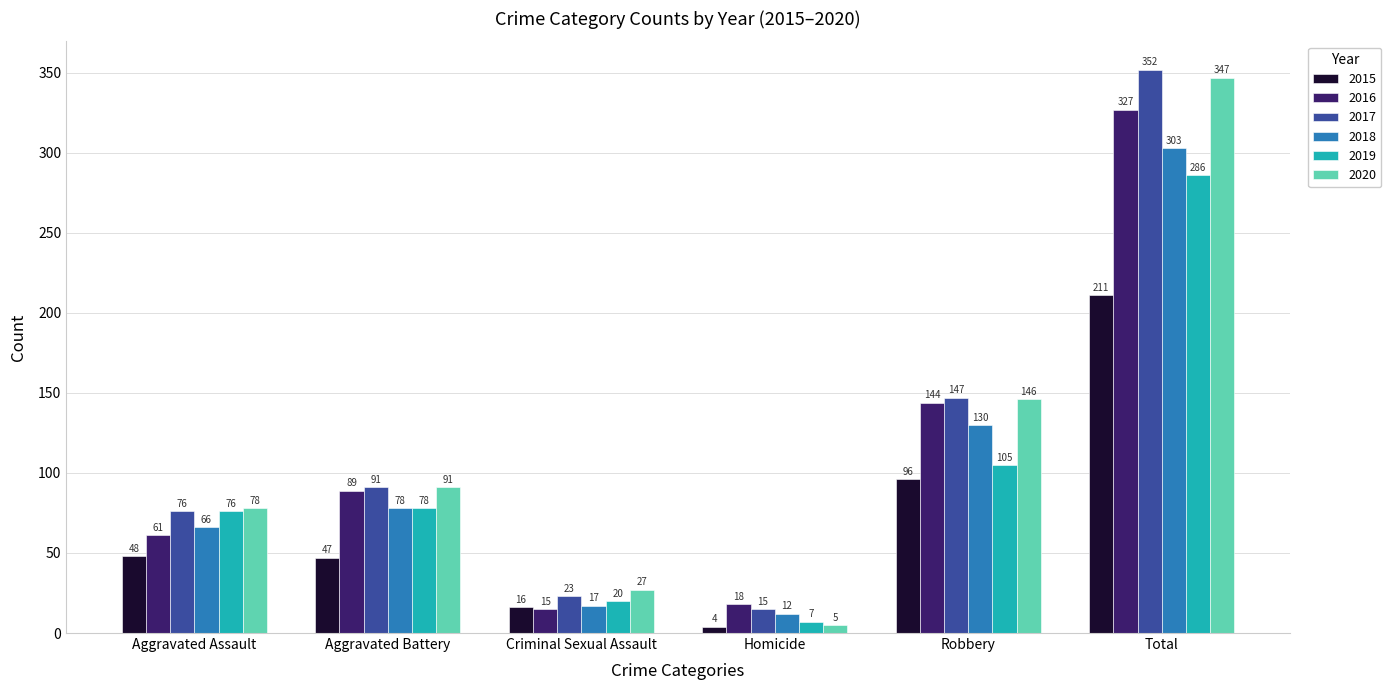

At how many categories does at least one series exceed 304?

1